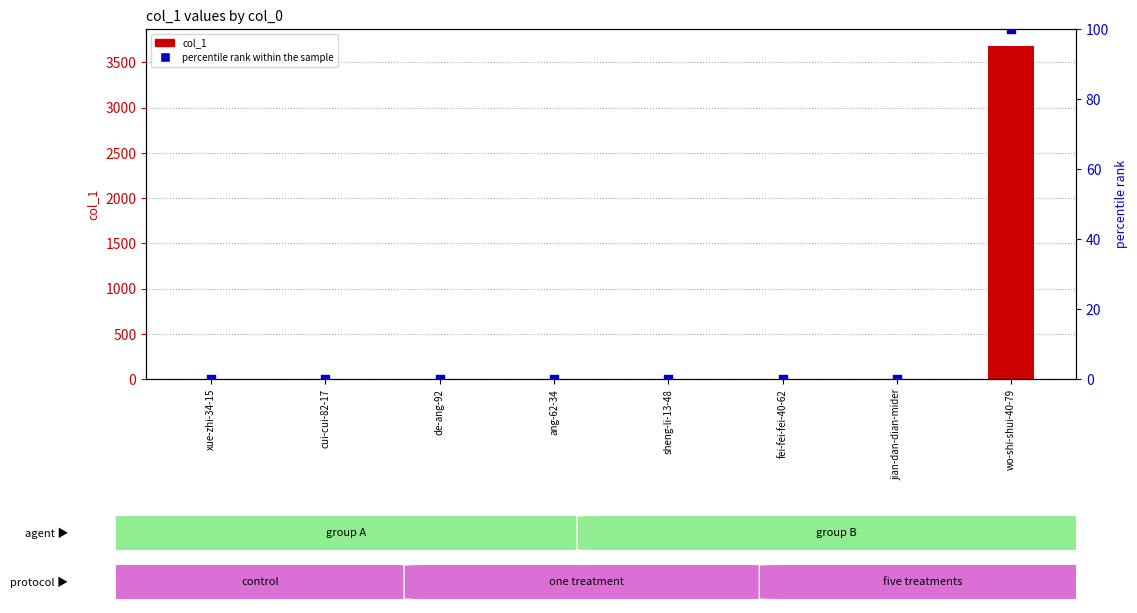

At which category is the sum across all series the highest?

wo-shi-shui-40-79